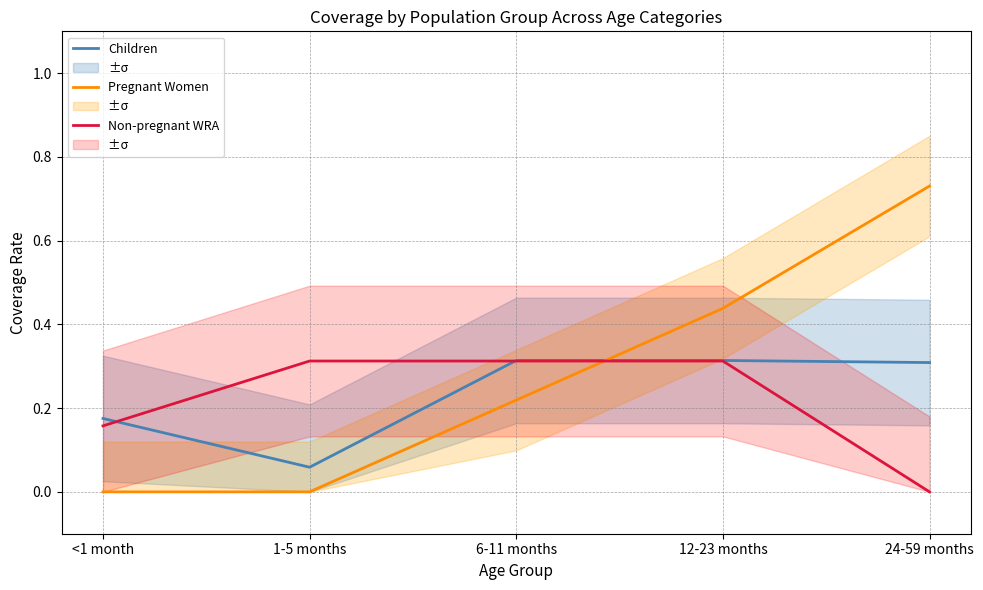

What is the label of the 1st point from the right?

24-59 months